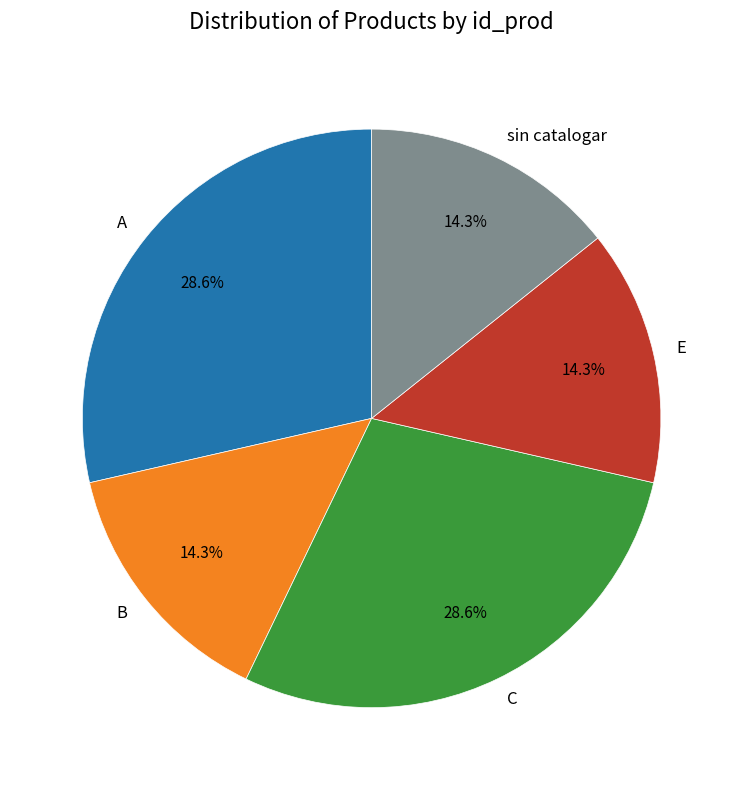

Does C represent more than half of the total?

No